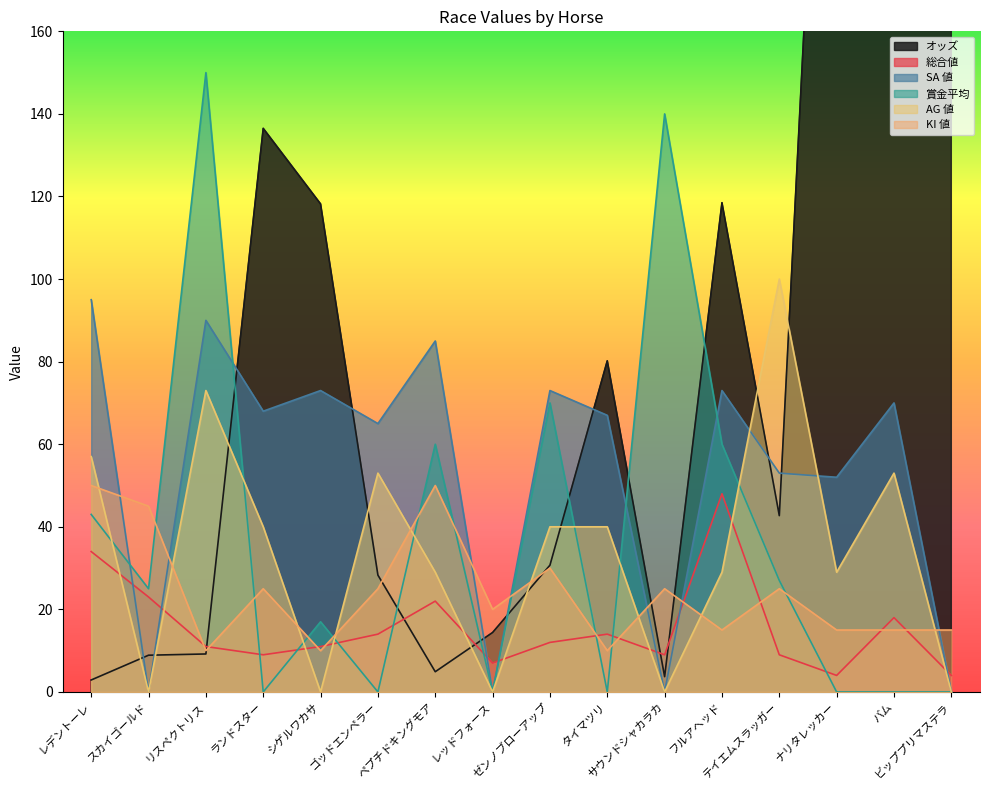

At which label does オッズ reach its peak?

ナリタレッカー